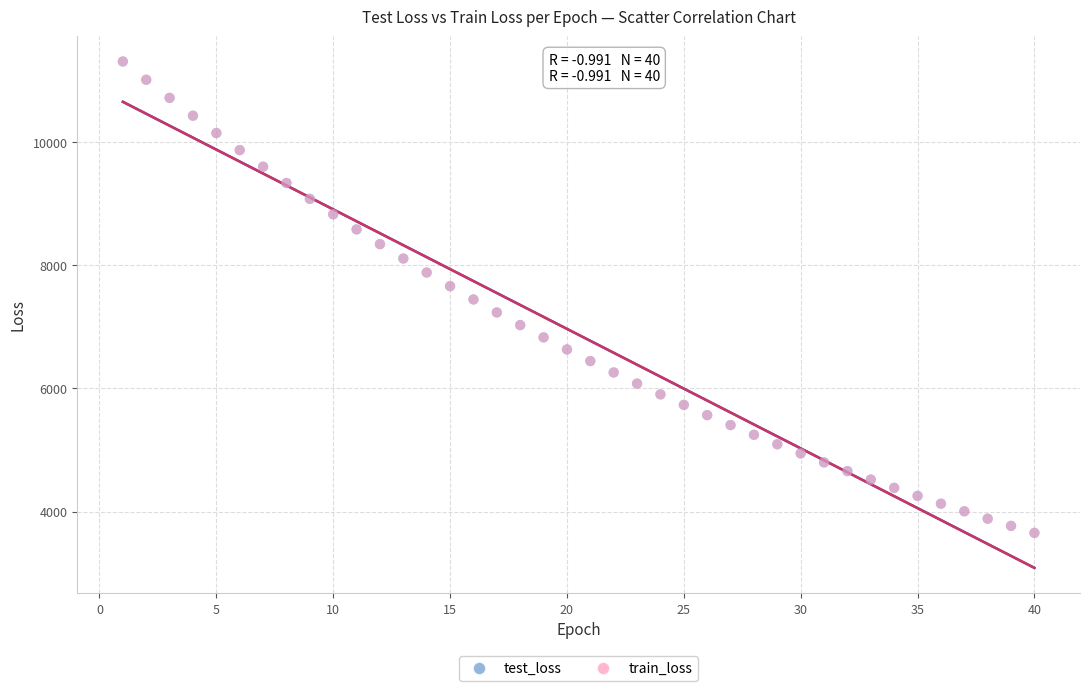

What are all the series names shown in the legend?

test_loss, train_loss